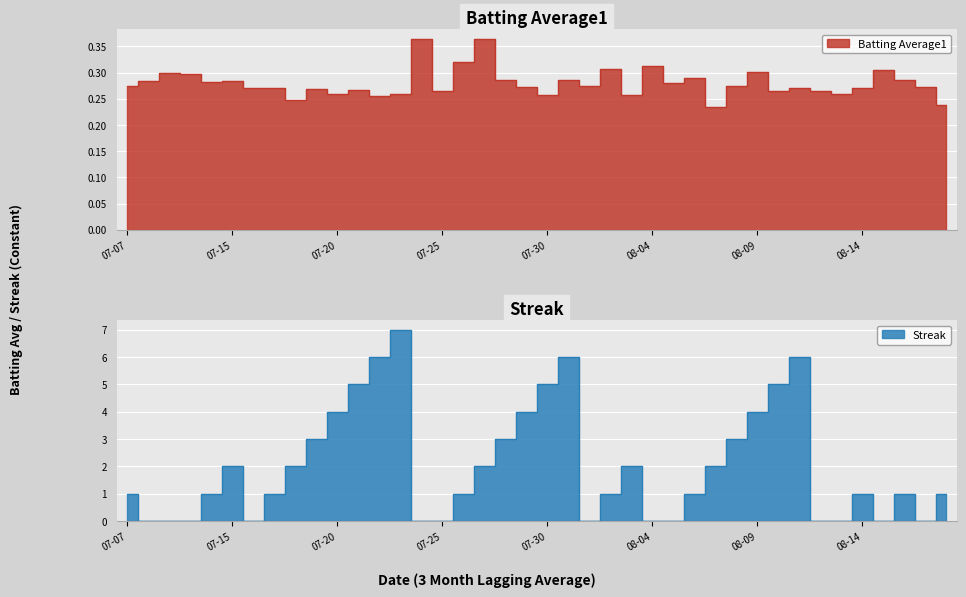

What is the approximate value of Streak at 29?

3.0